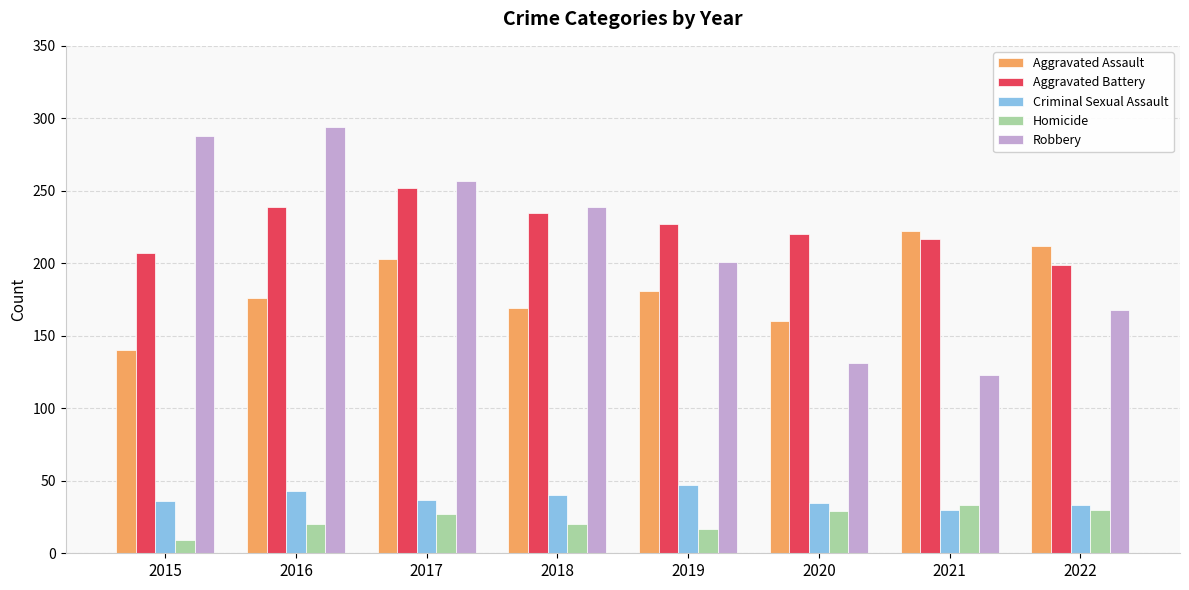

What is the sum of the Aggravated Assault values at 2020 and 2016?

336